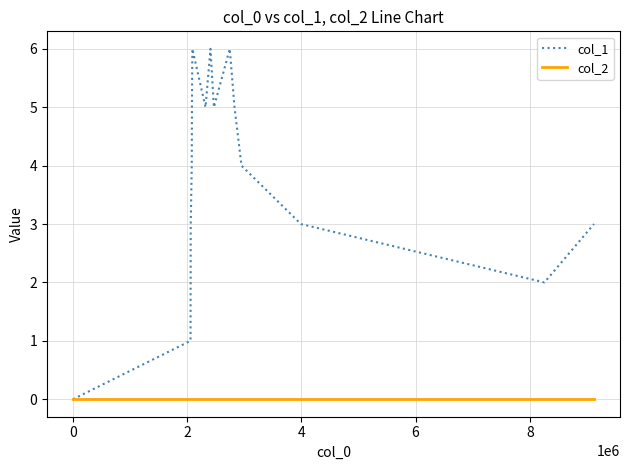

List the series in order of their overall mean, highest first.

col_1, col_2